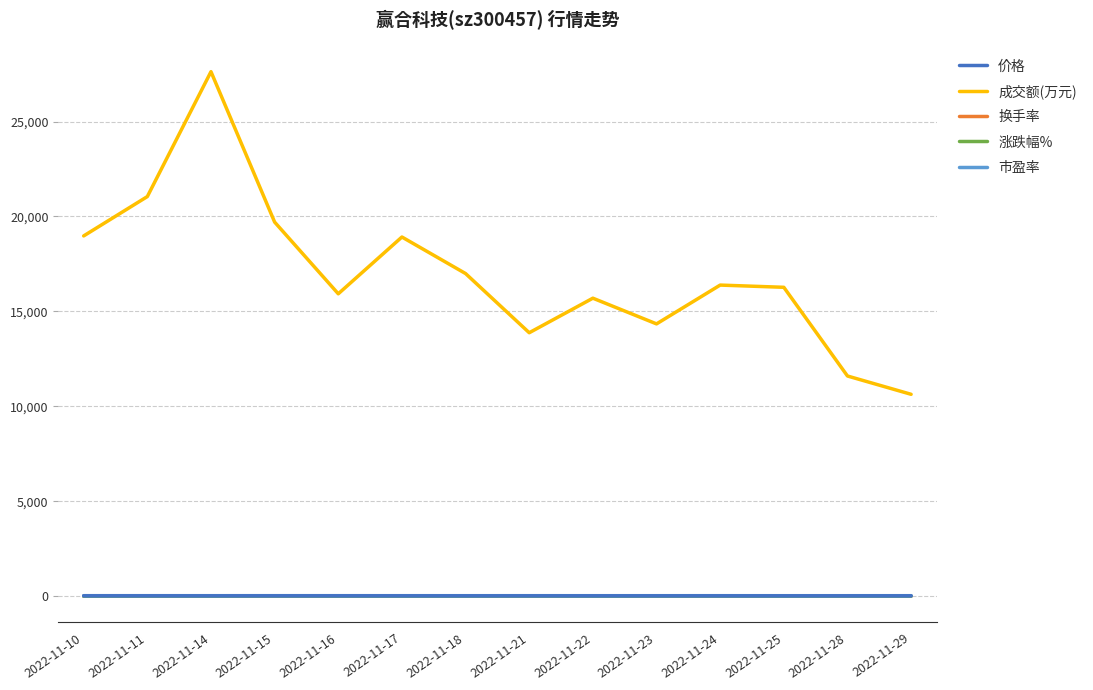

Which category has the highest value across all series?

2022-11-14